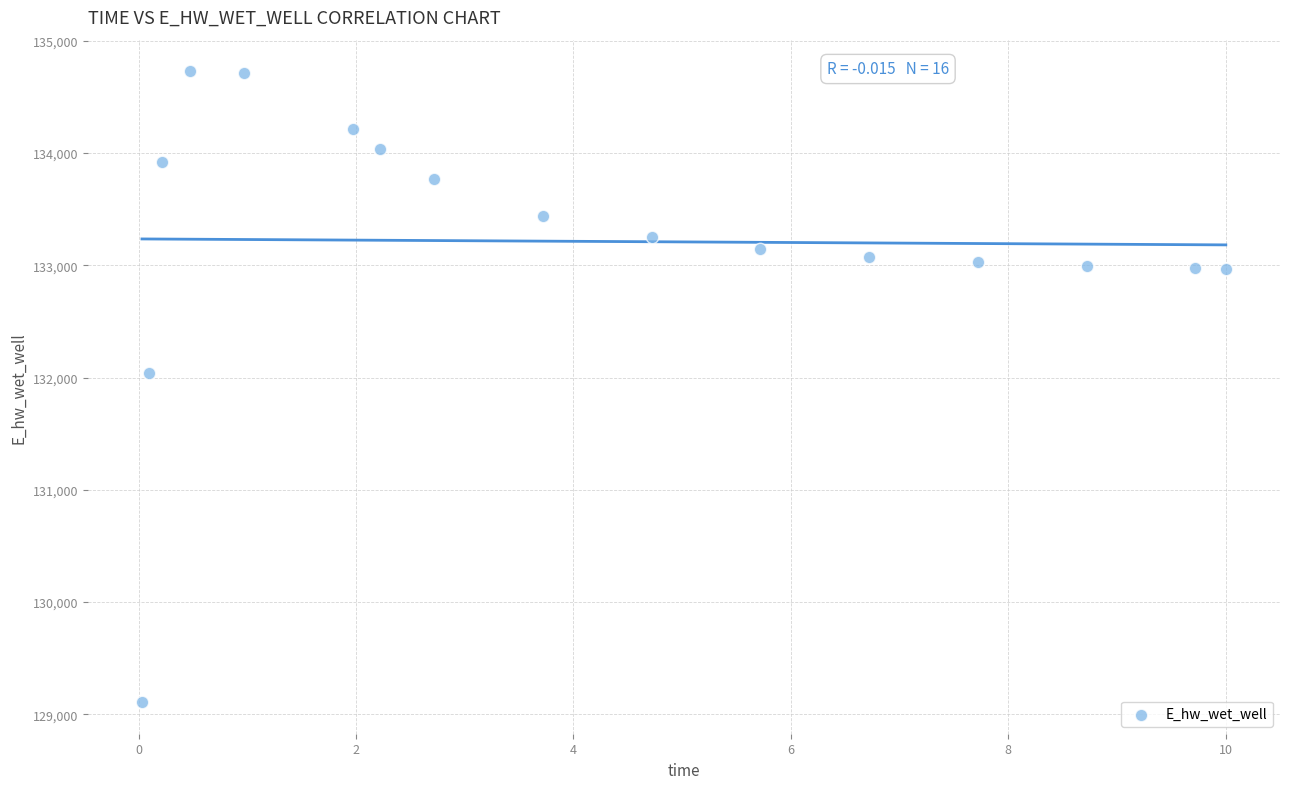

What Y value in the scatter plot is closest to 131918?

132040.9